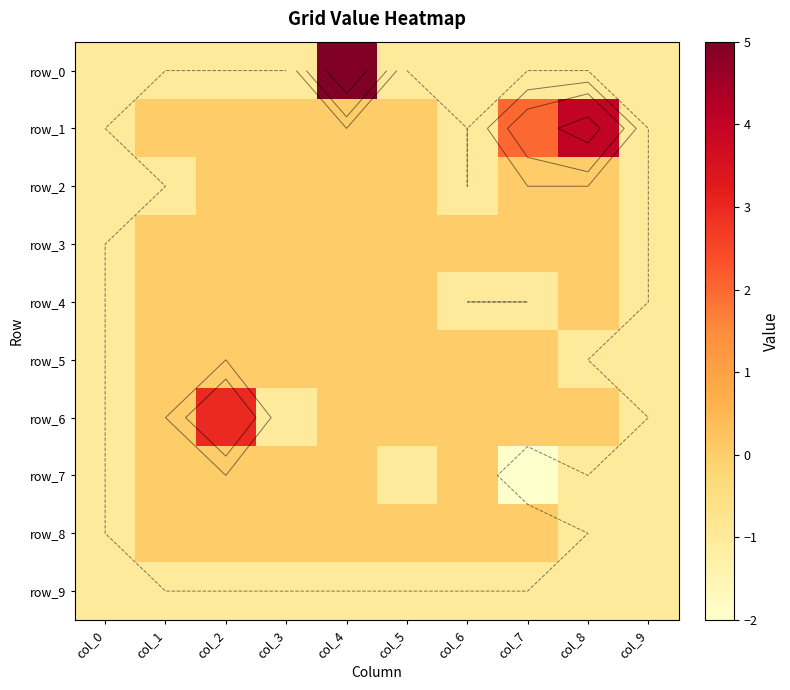

True or false: row_3 has a value of 0 at col_7.

True